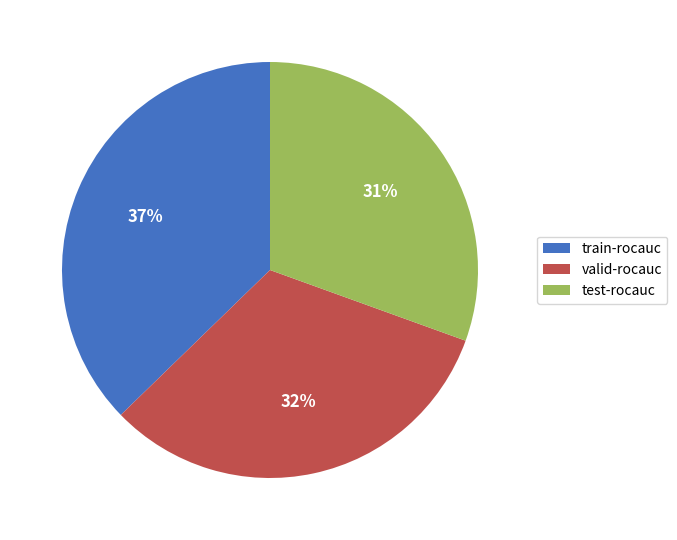

What is the largest slice in the pie chart?

train-rocauc